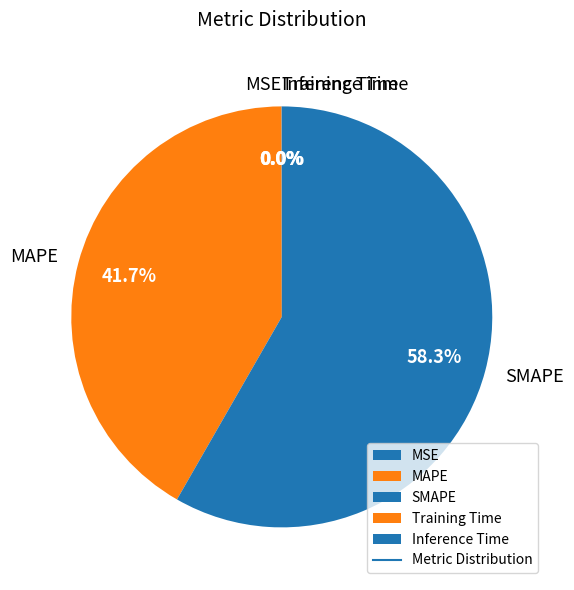

Is SMAPE the majority of the pie?

Yes